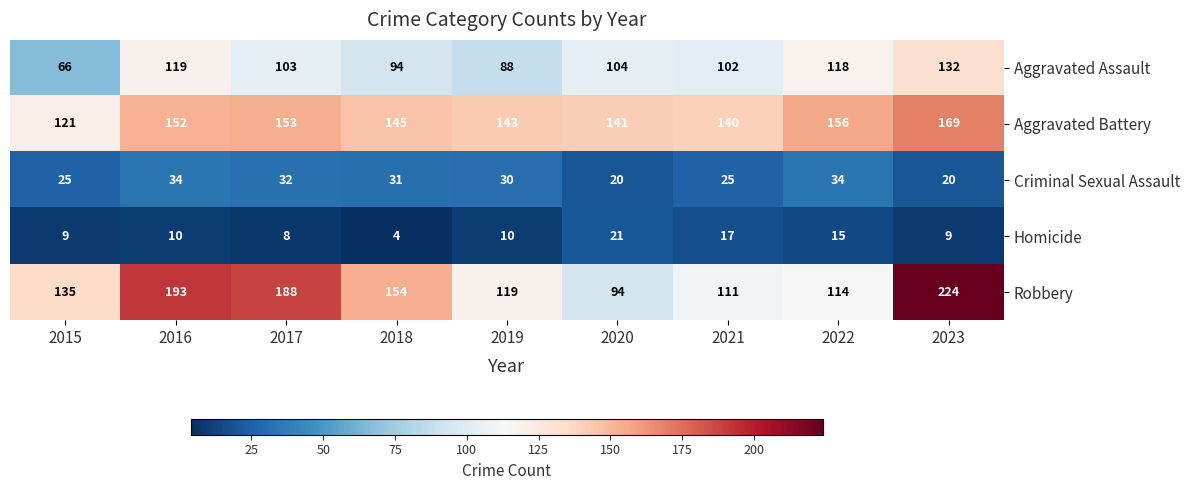

At 2016, list the series in order from smallest to largest.

Homicide, Criminal Sexual Assault, Aggravated Assault, Aggravated Battery, Robbery